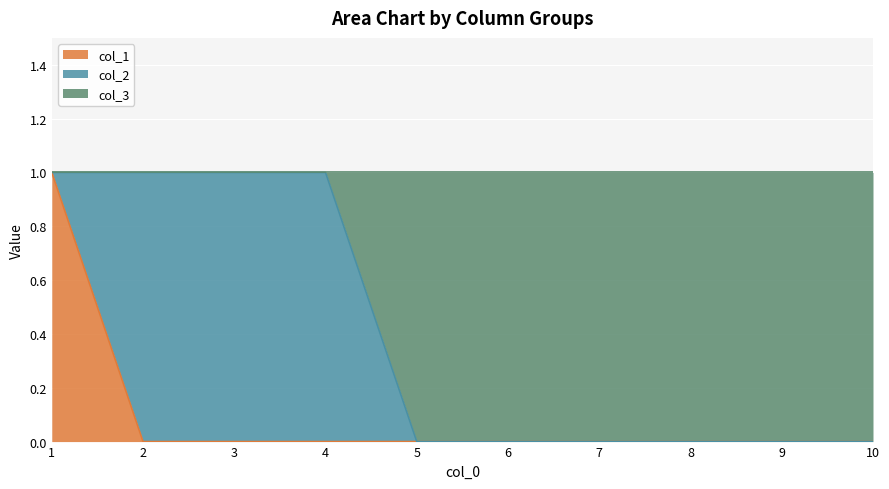

At which category does the chart reach its peak across all series?

1